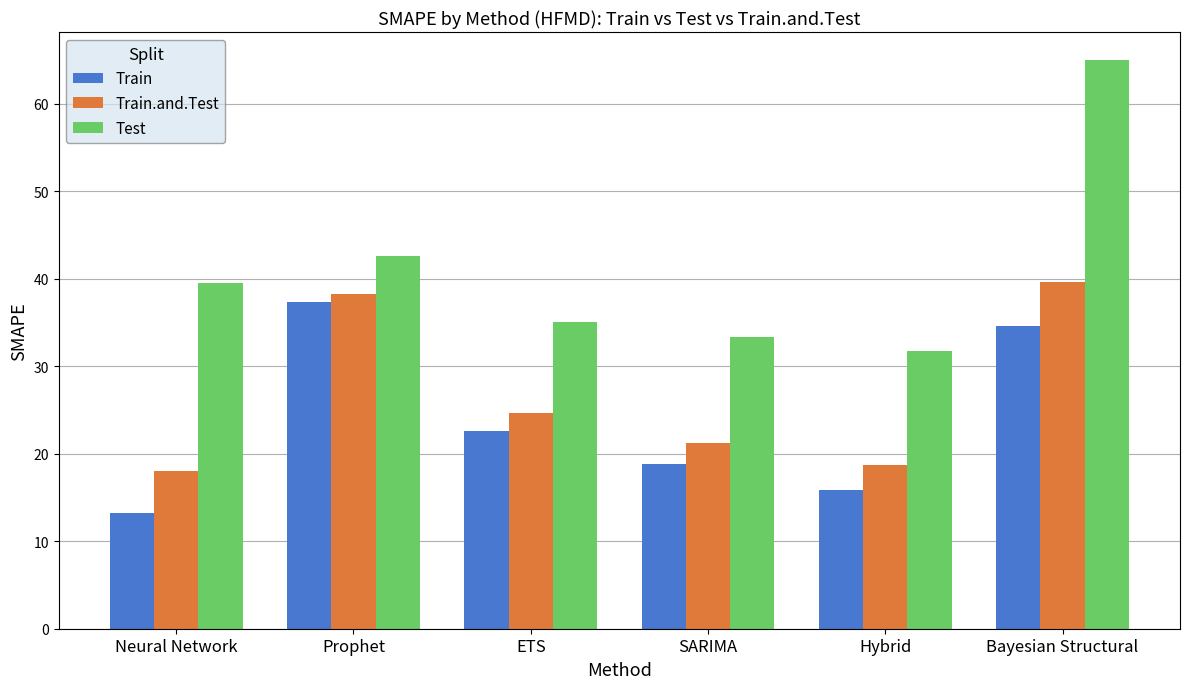

How many bars are there in each group?

3